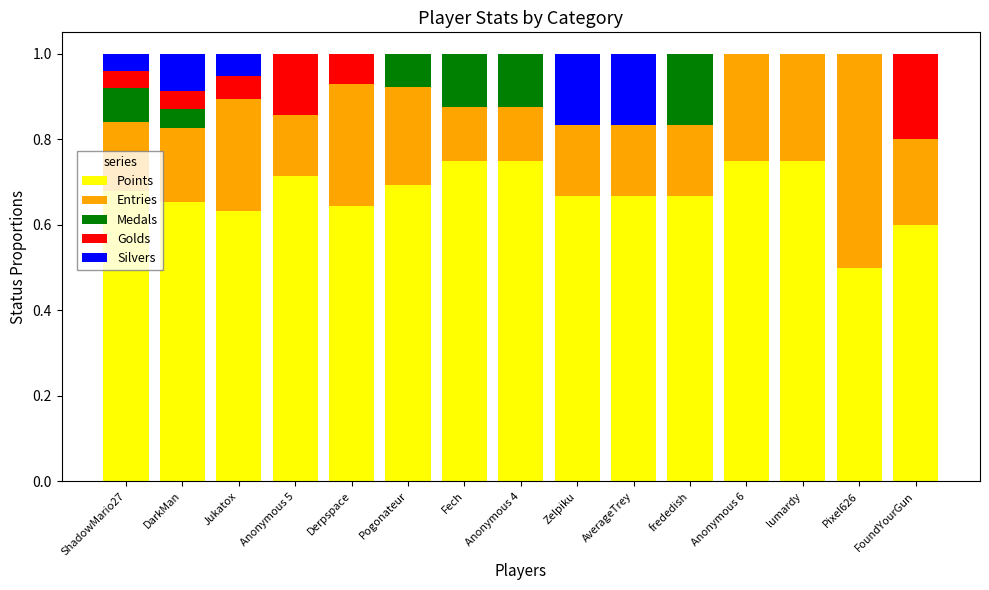

What is the total value across all series at Derpspace?

1.0